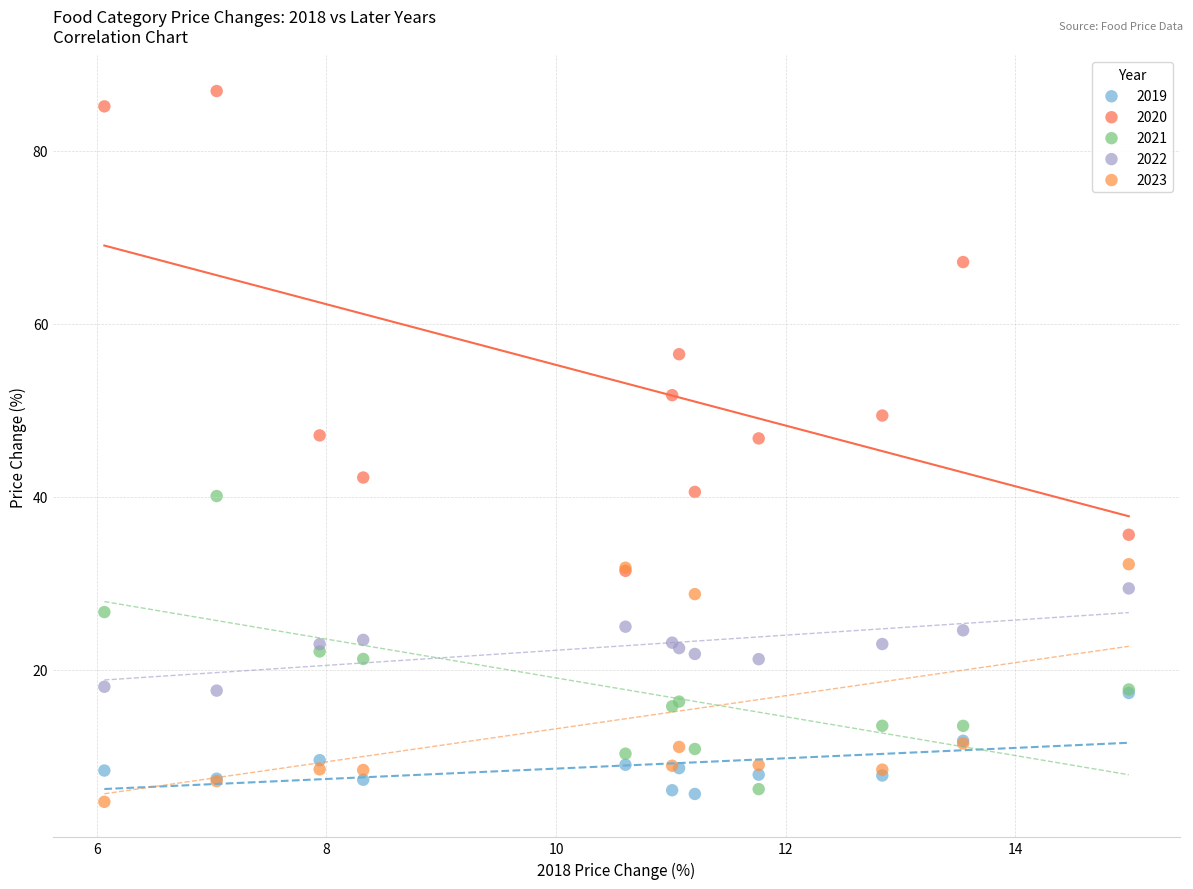

What are all the series names shown in the legend?

2019, 2020, 2021, 2022, 2023